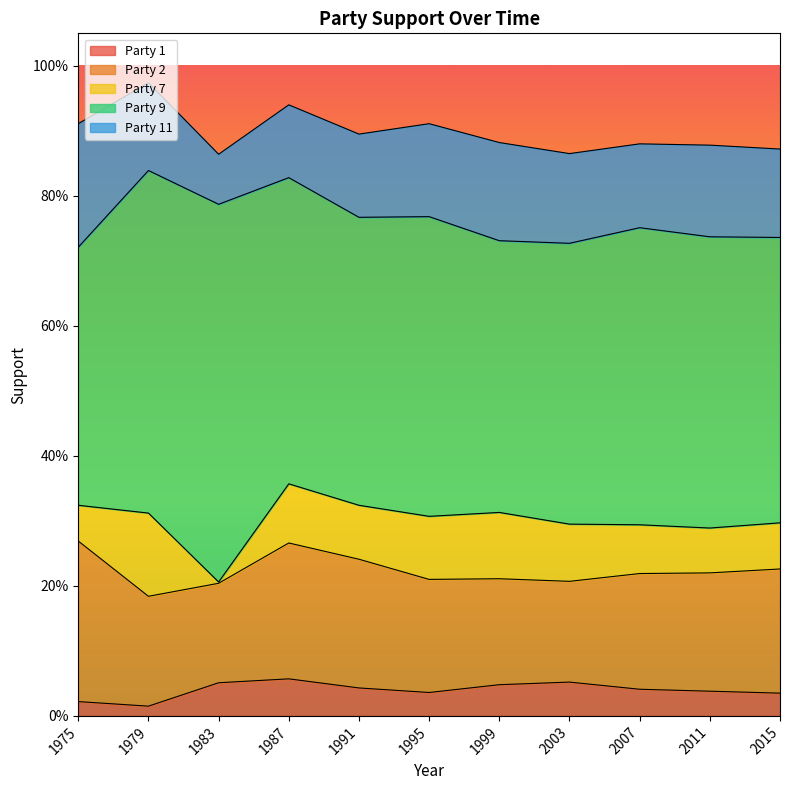

True or false: Party 9 and Party 2 cross at least once.

False